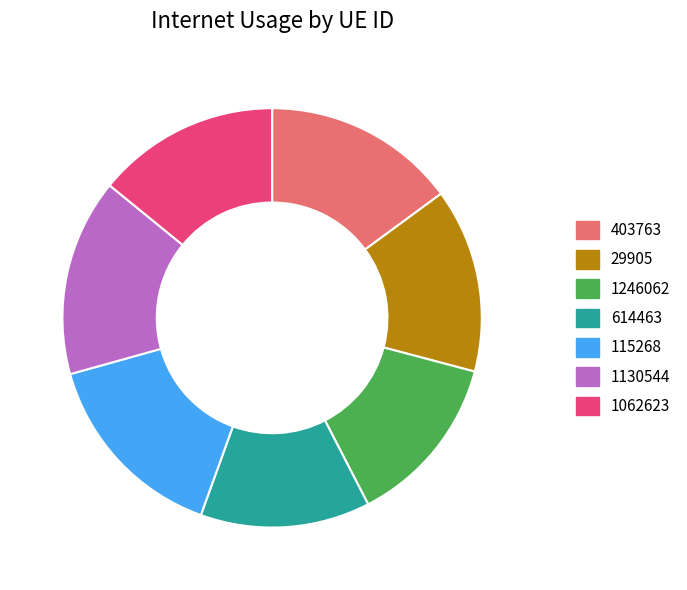

The 614463 slice represents 13% of the pie. True or false?

True